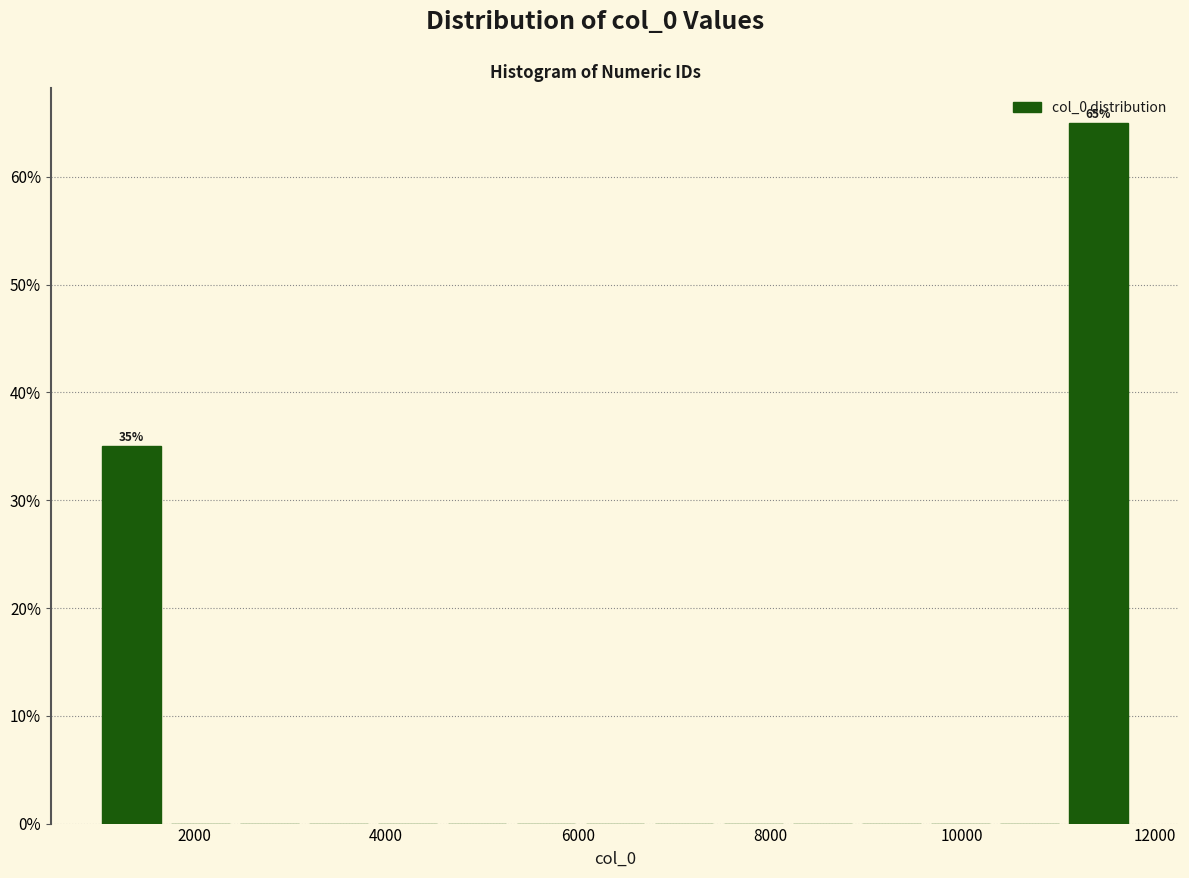

Around what value on the x-axis is the tallest bar? Give the approximate position of its centre, as read against the axis.

11400